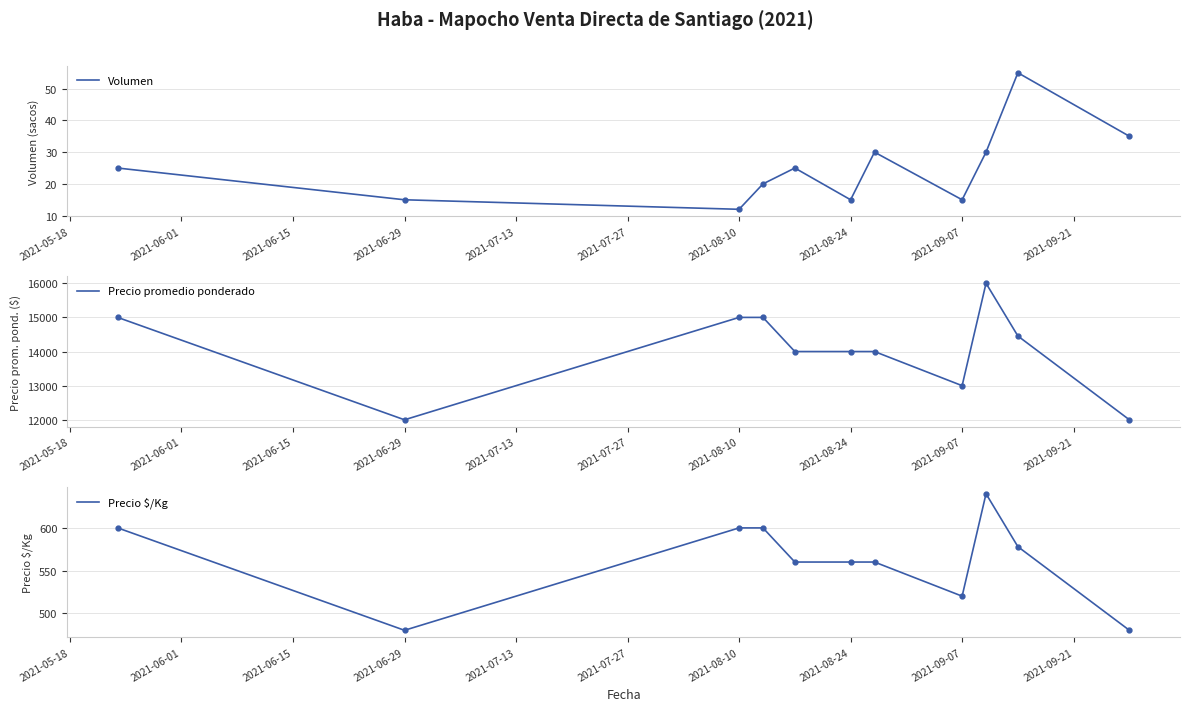

Rank the series by their maximum value, from highest to lowest.

Precio promedio ponderado, Precio $/Kg, Volumen